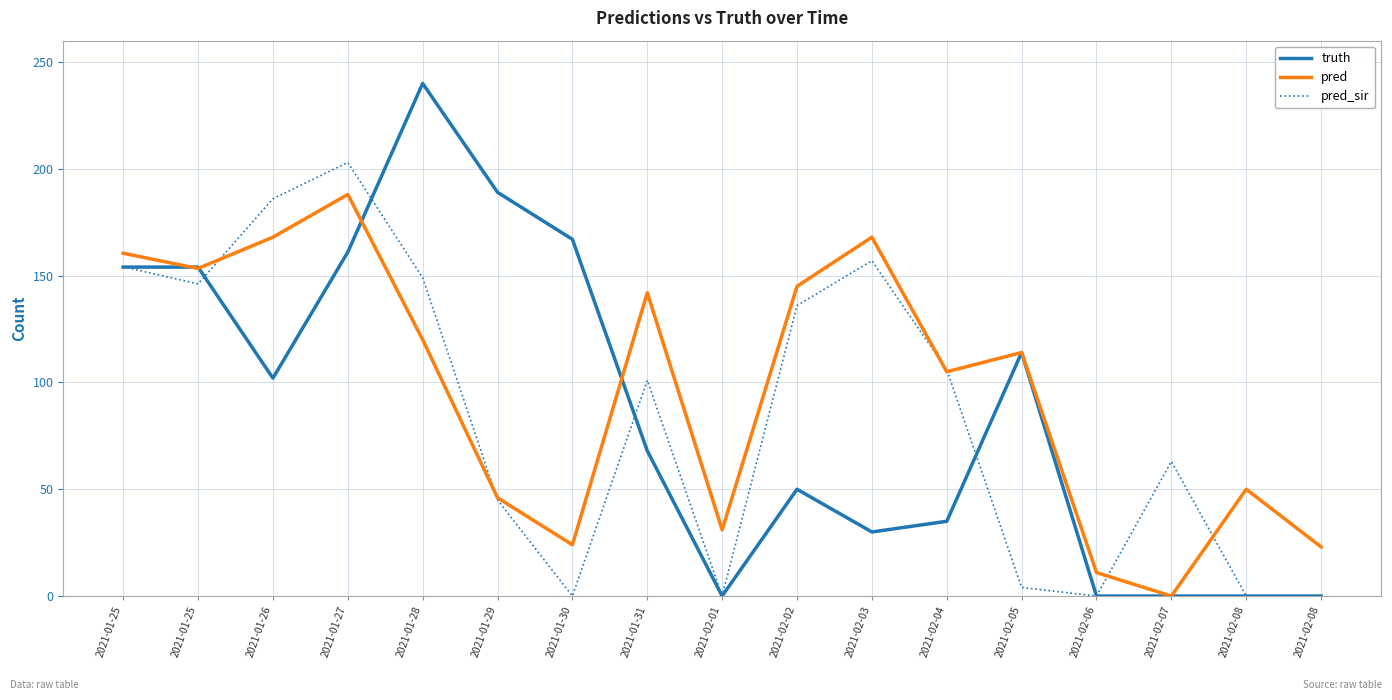

The truth series shows 316.5 at 2021-01-29. True or false?

False